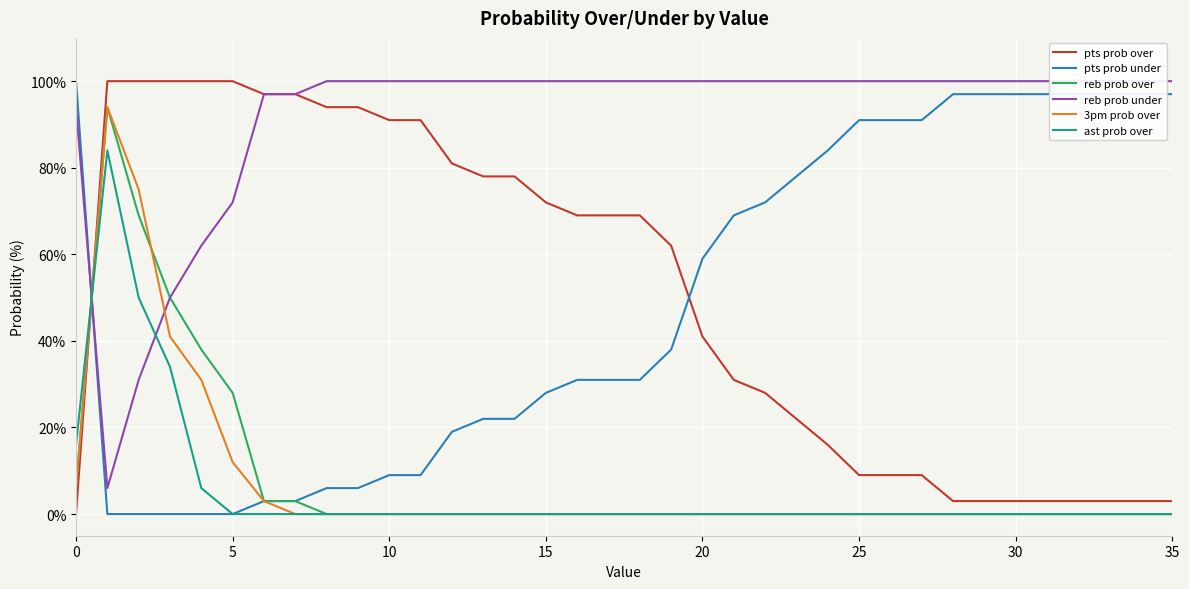

True or false: pts prob under has a value of -36 at 5.

False